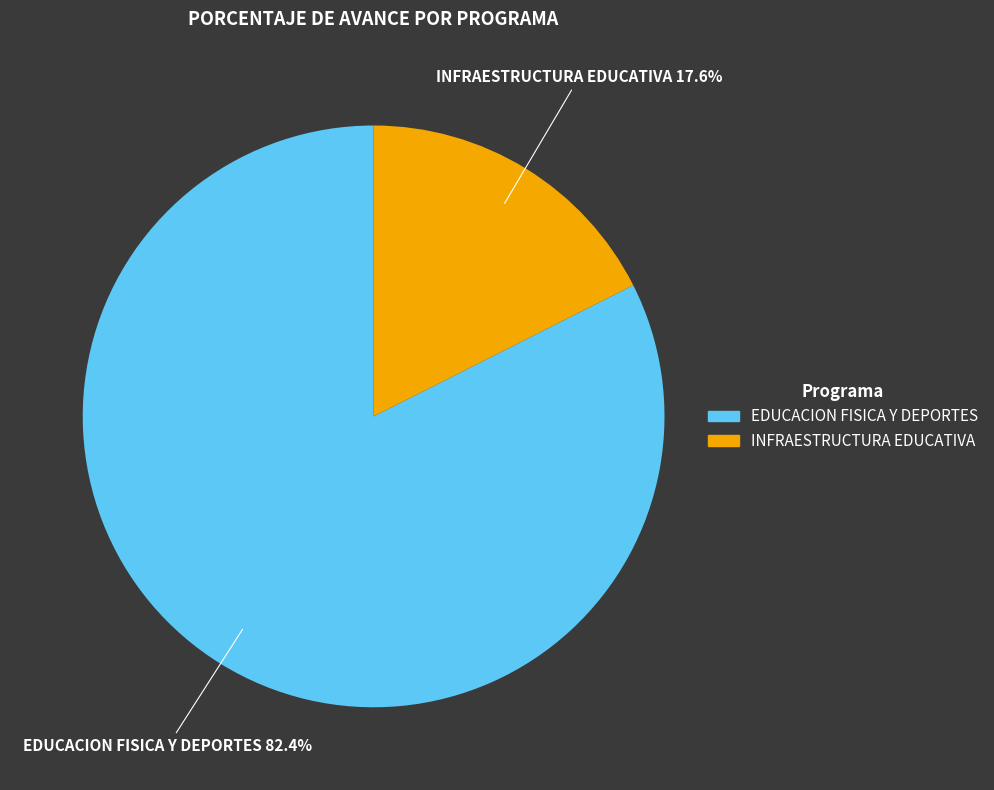

How many slices are in this pie chart?

2